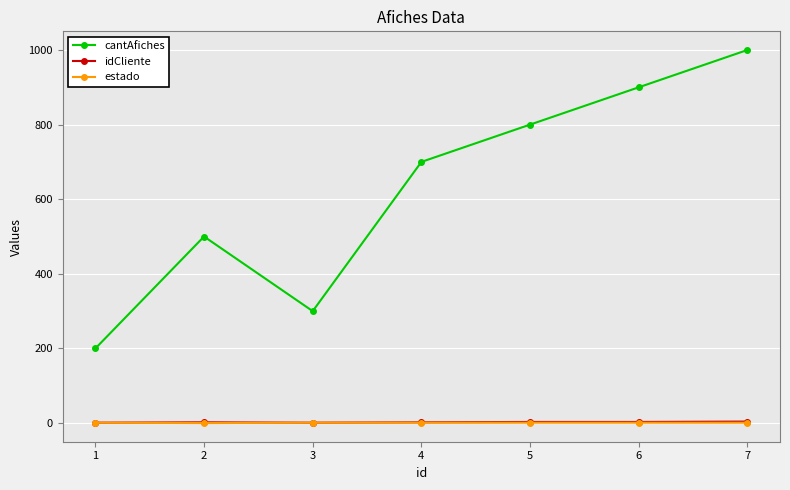

Which series has the widest spread of values?

cantAfiches